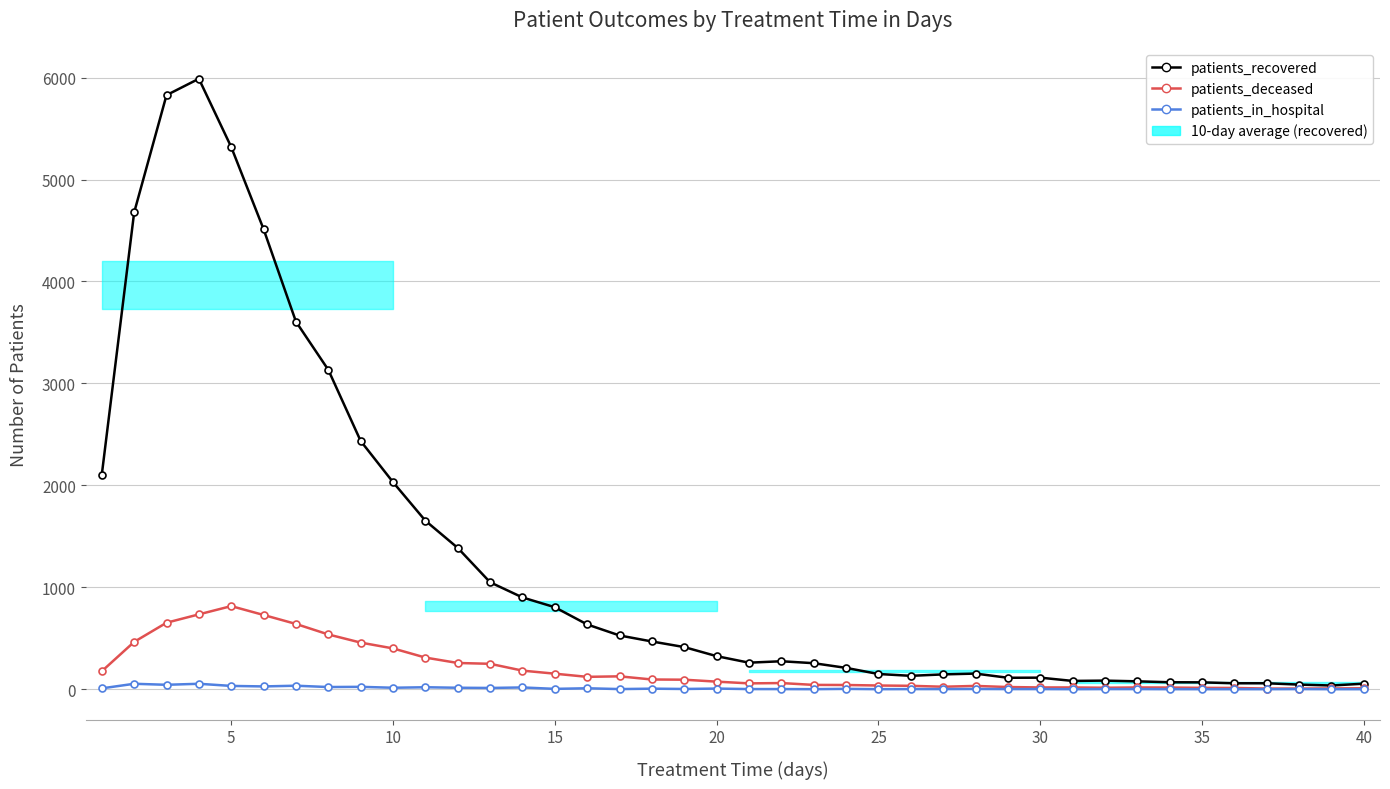

What is the value of the patients_recovered point at the 14th from the left?

900